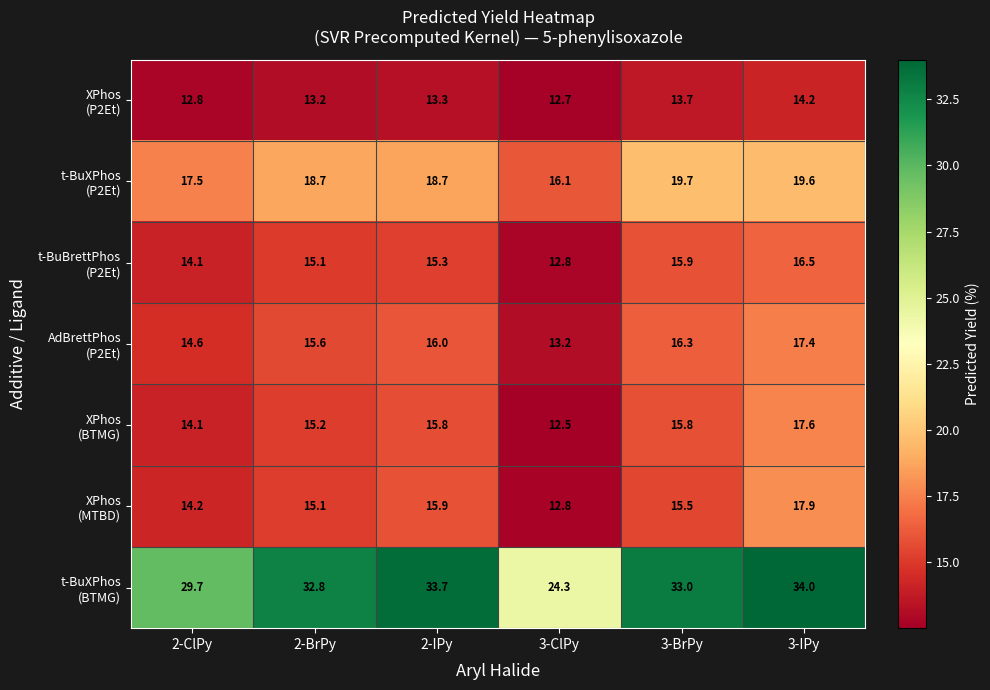

What is the spread (max minus min) of values at 2-ClPy?

16.9